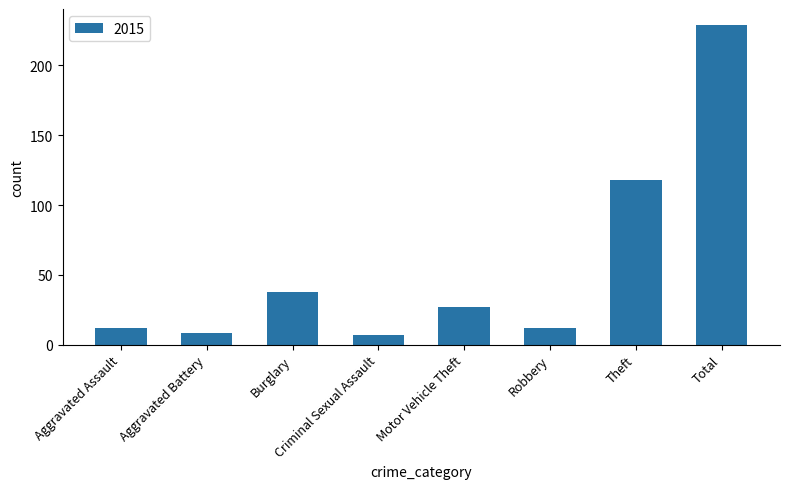

What is the minimum value shown in the chart?

7